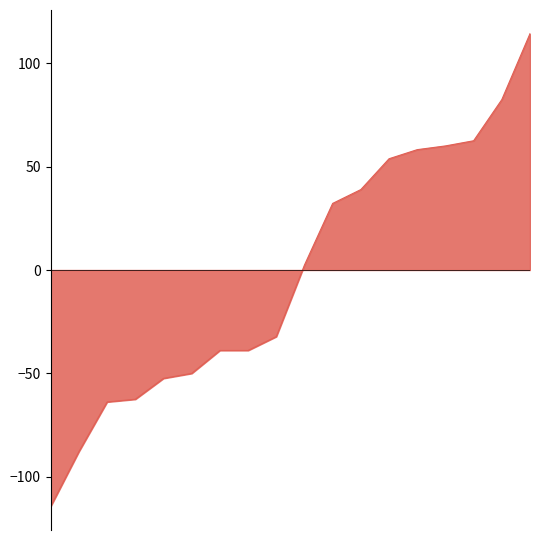

What is the difference between the maximum and minimum values?

228.6